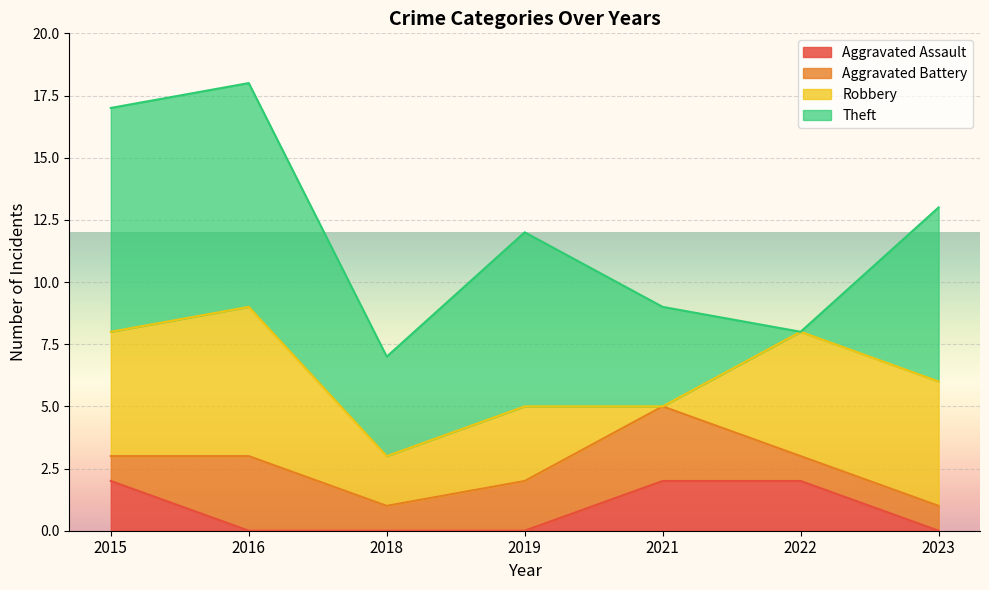

What are all the series names shown in the legend?

Aggravated Assault, Aggravated Battery, Robbery, Theft